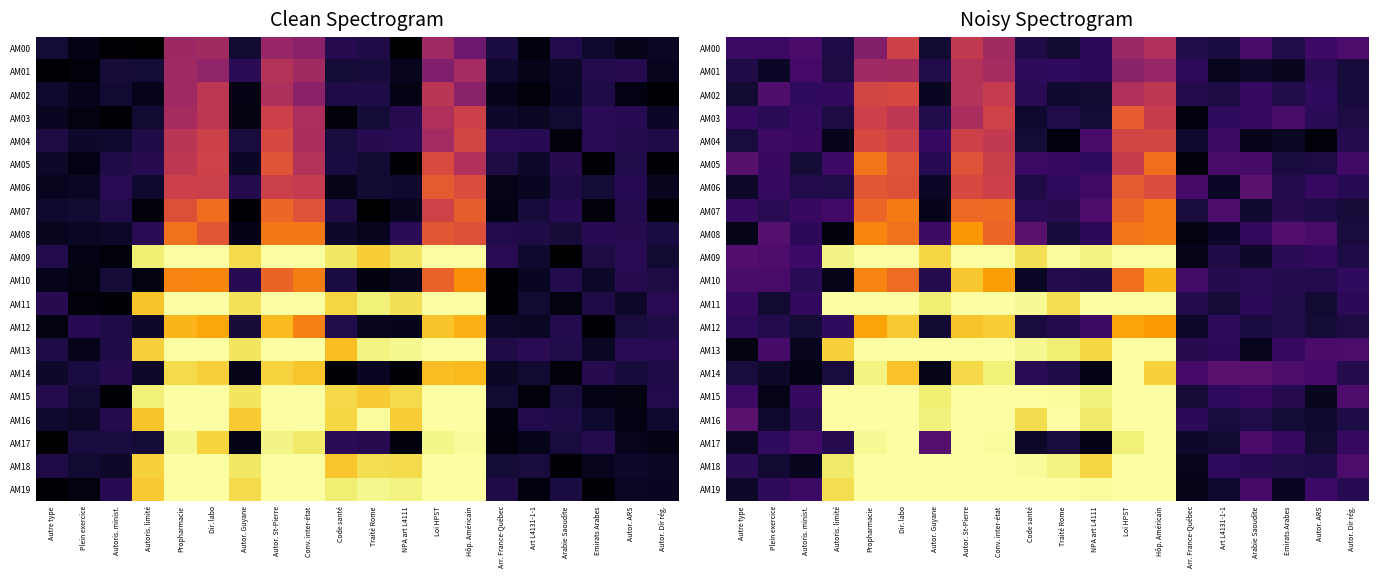

At which label does AM19 reach its minimum?

Arr. France-Québec